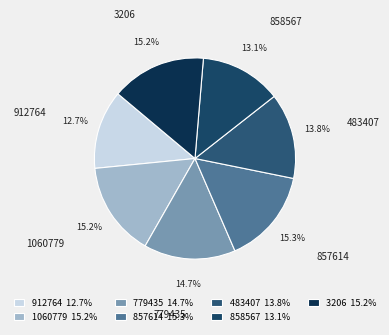

The 857614 slice represents 15% of the pie. True or false?

True